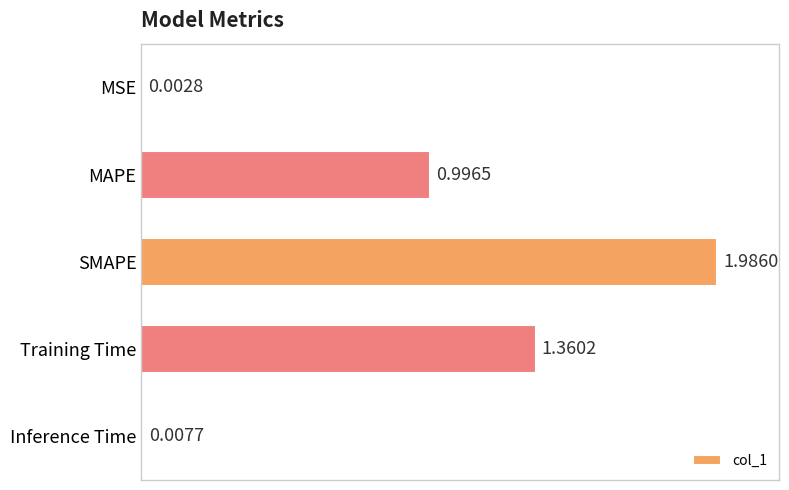

Where is the data nearest to the value 0?

MSE